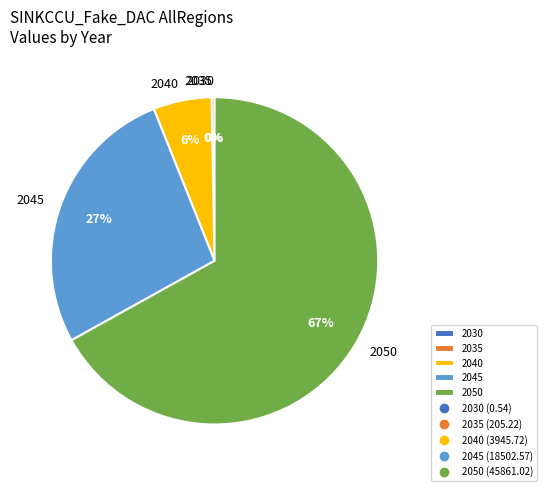

What is the largest slice in the pie chart?

2050